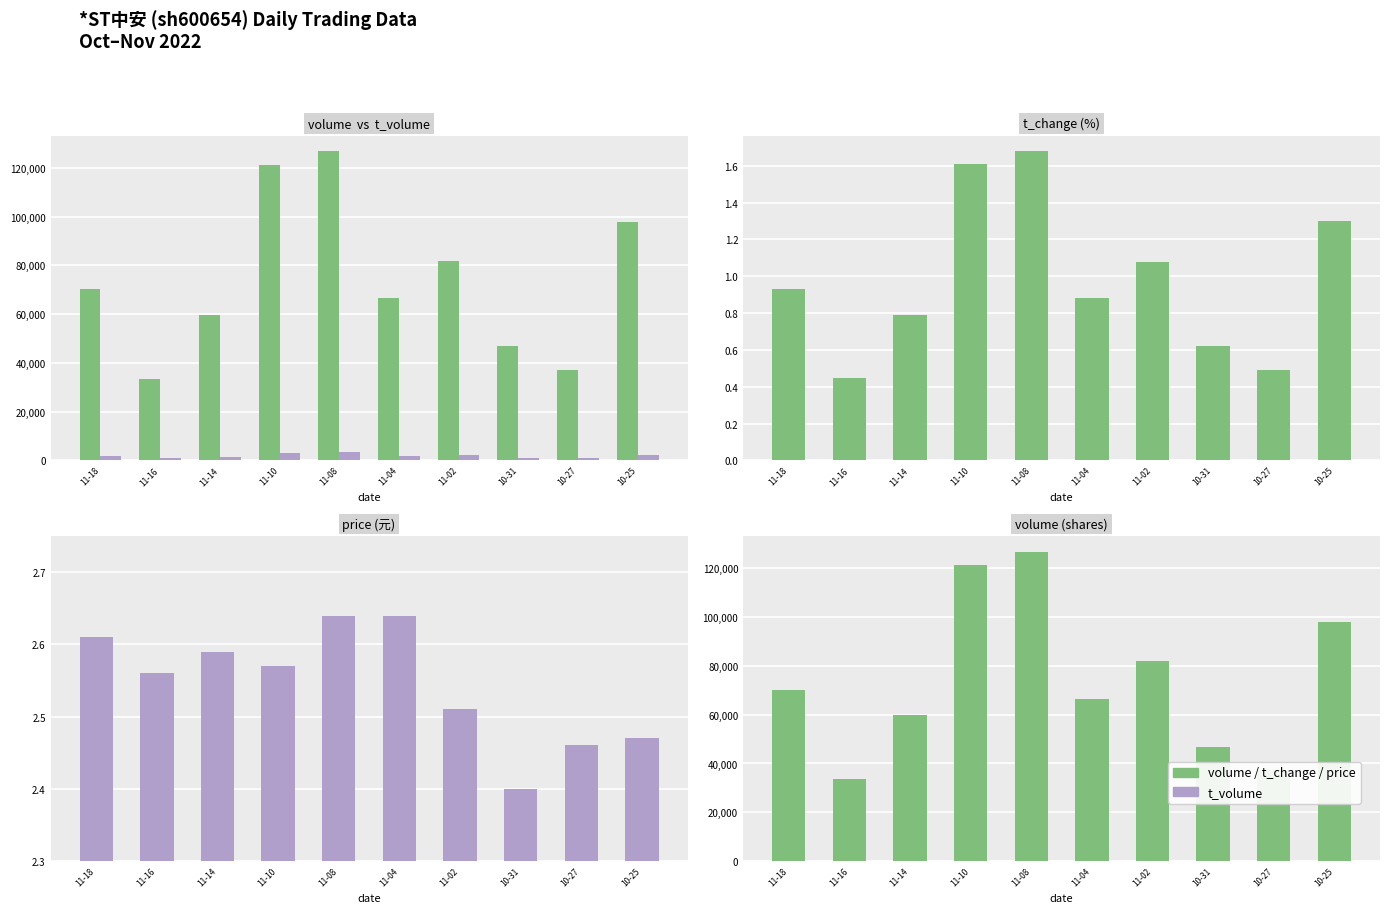

At which category does the chart reach its peak across all series?

11-08